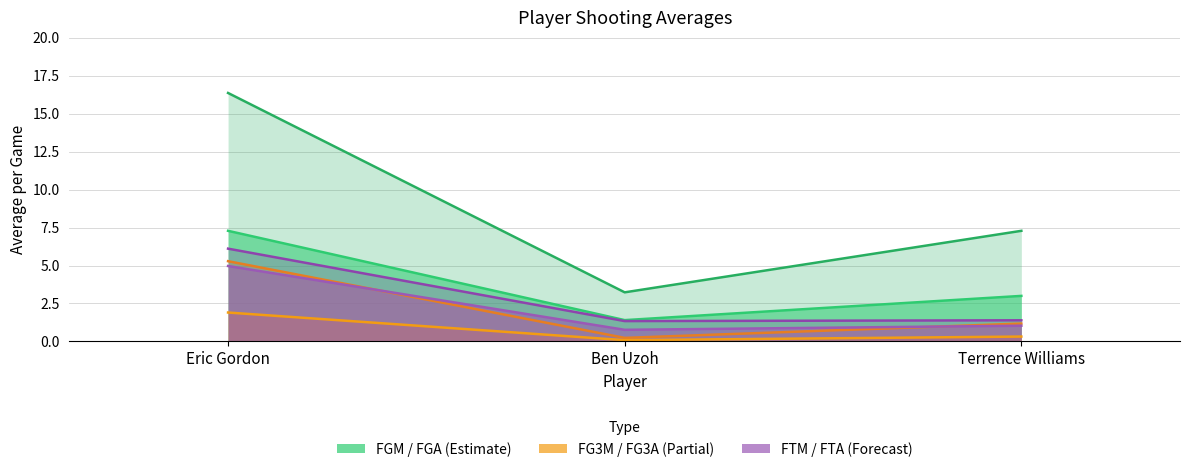

Reading left to right, transcribe all the data shown in this chart.

avg(FGM): Eric Gordon=7.3	Ben Uzoh=1.4	Terrence Williams=3.0
avg(FGA): Eric Gordon=16.4	Ben Uzoh=3.2	Terrence Williams=7.3
avg(FG3M): Eric Gordon=1.9	Ben Uzoh=0.1	Terrence Williams=0.3
avg(FG3A): Eric Gordon=5.3	Ben Uzoh=0.2	Terrence Williams=1.2
avg(FTM): Eric Gordon=5.0	Ben Uzoh=0.8	Terrence Williams=1.0
avg(FTA): Eric Gordon=6.1	Ben Uzoh=1.3	Terrence Williams=1.4